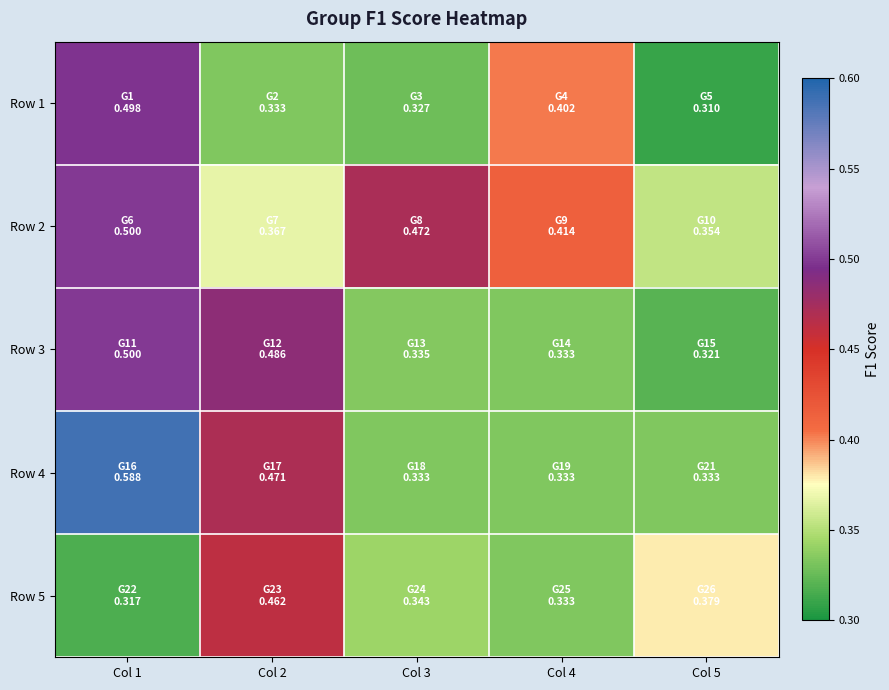

Reading left to right, what are all the values shown in this chart?

Row 1: Col 1=0.5	Col 2=0.3	Col 3=0.3	Col 4=0.4	Col 5=0.3
Row 2: Col 1=0.5	Col 2=0.4	Col 3=0.5	Col 4=0.4	Col 5=0.4
Row 3: Col 1=0.5	Col 2=0.5	Col 3=0.3	Col 4=0.3	Col 5=0.3
Row 4: Col 1=0.6	Col 2=0.5	Col 3=0.3	Col 4=0.3	Col 5=0.3
Row 5: Col 1=0.3	Col 2=0.5	Col 3=0.3	Col 4=0.3	Col 5=0.4